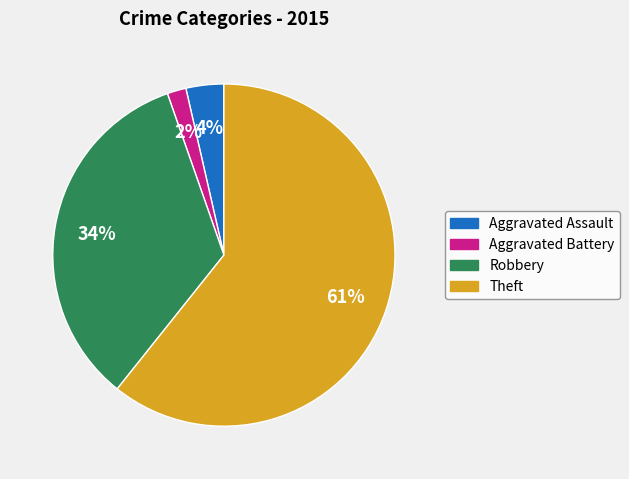

Combined, do Aggravated Assault and Robbery account for over 50%?

No